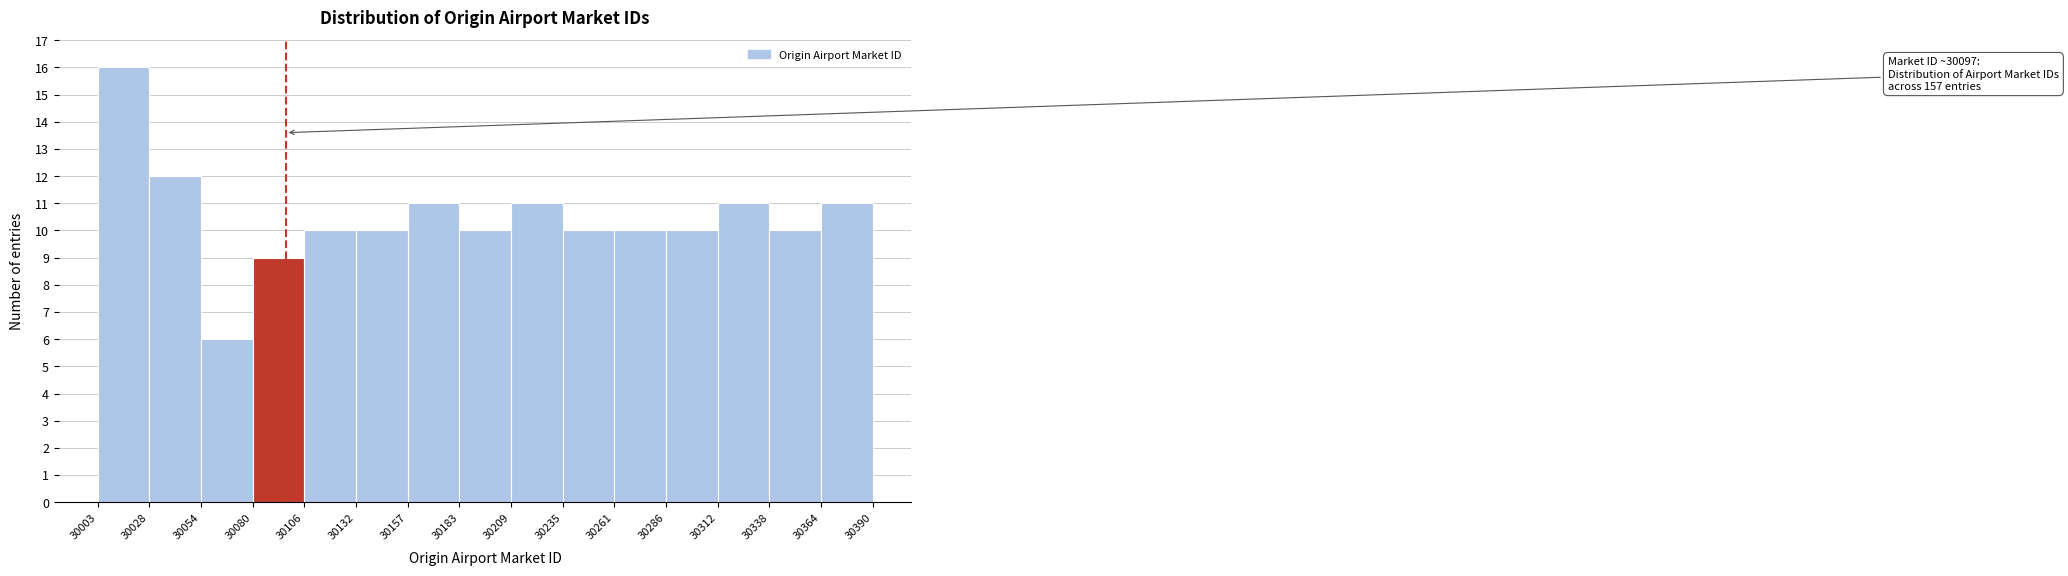

Over which range of the x-axis is the bar tallest?

30003 to 30028